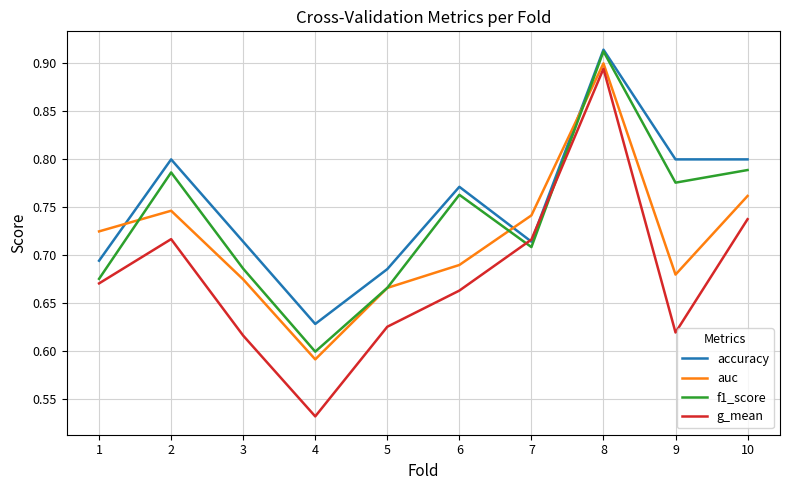

At which label is g_mean closest to 0?

4